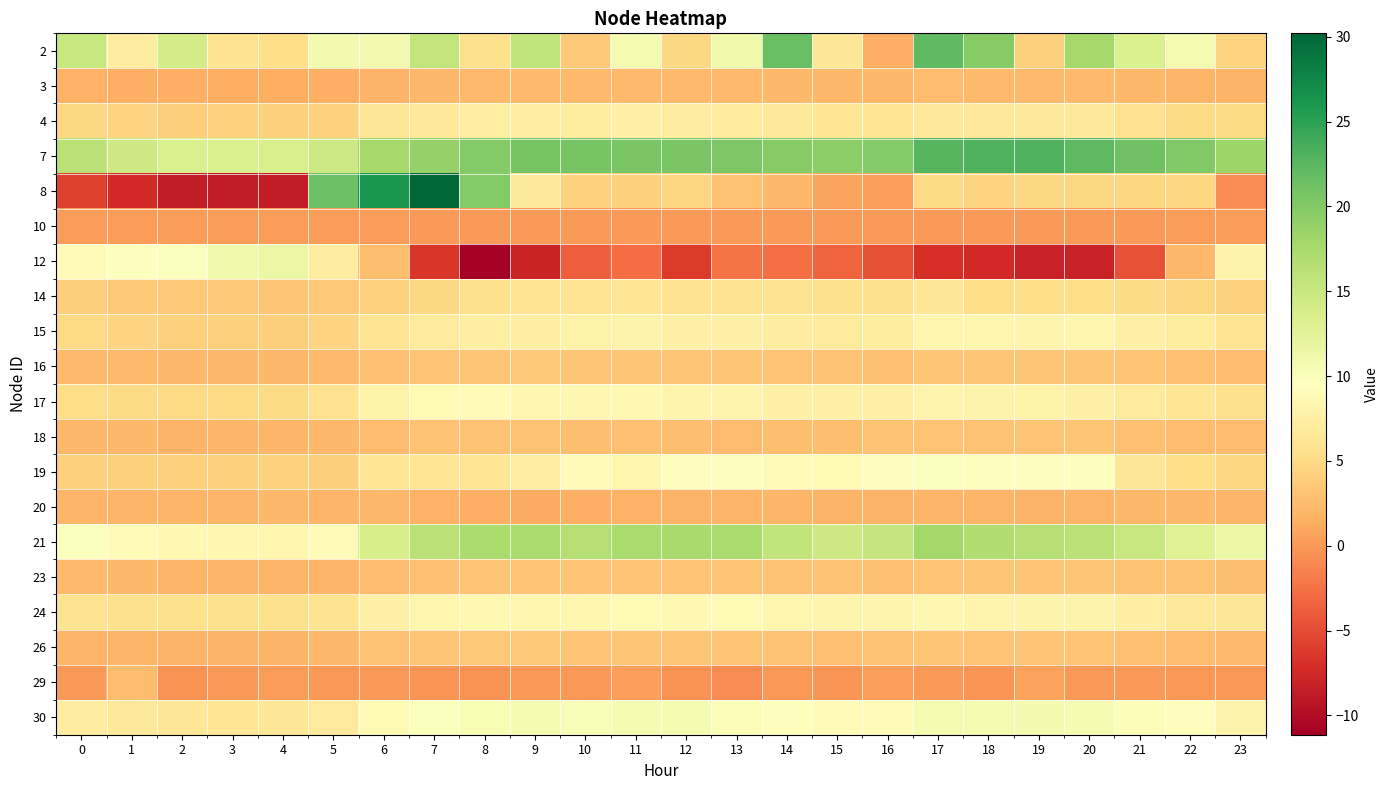

Between 7 and 12, which series saw the biggest shift?

8